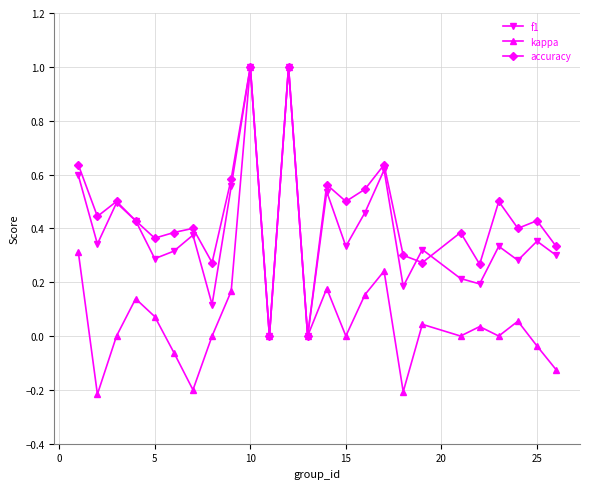

Which series has the widest spread of values?

kappa